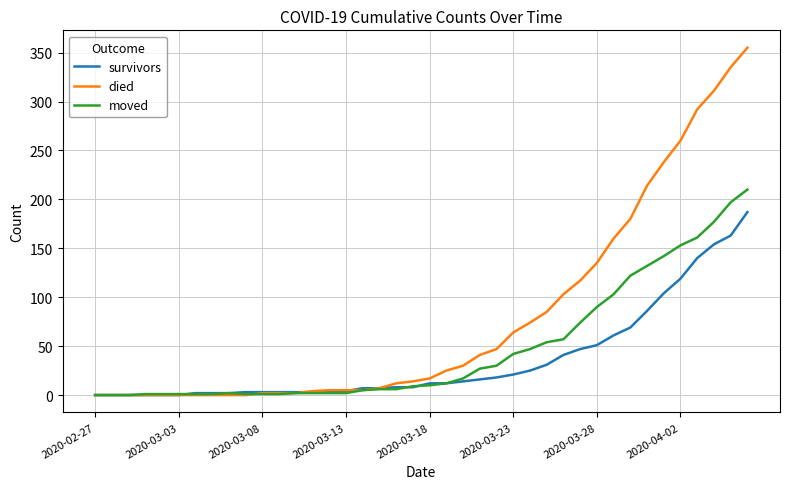

What is the highest value of the moved series?

210